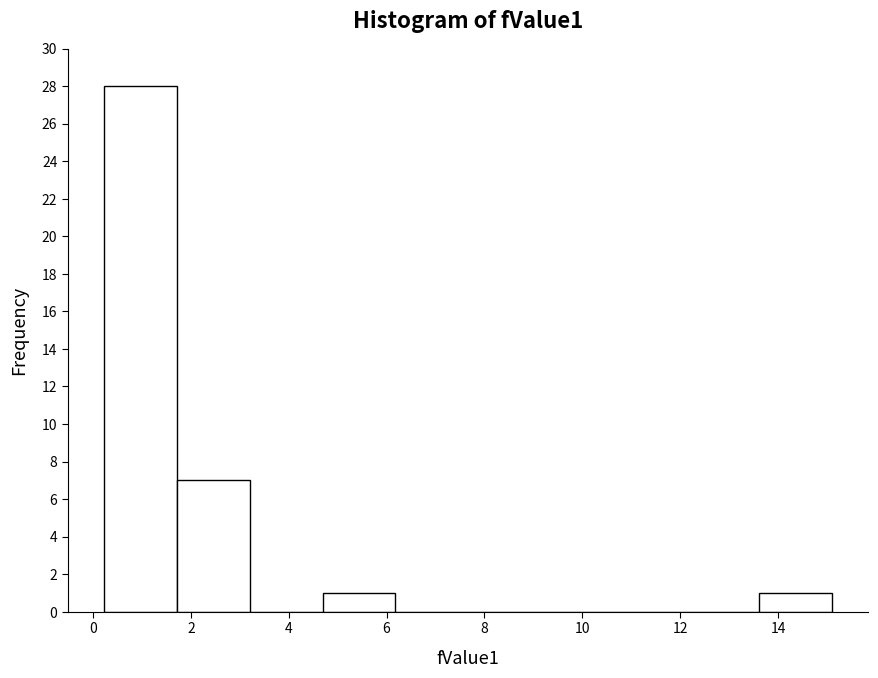

Reading left to right, transcribe this chart: for each bar, give the range it covers on the x-axis and its height. Neither the bar edges nor the heights are printed on the chart, so give them approximately, as read against the axes.

0.2 to 1.8: 28
1.8 to 3.2: 7
3.2 to 4.6: 0
4.6 to 6.2: 1
6.2 to 7.6: 0
7.6 to 9.2: 0
9.2 to 10.6: 0
10.6 to 12.2: 0
12.2 to 13.6: 0
13.6 to 15.2: 1